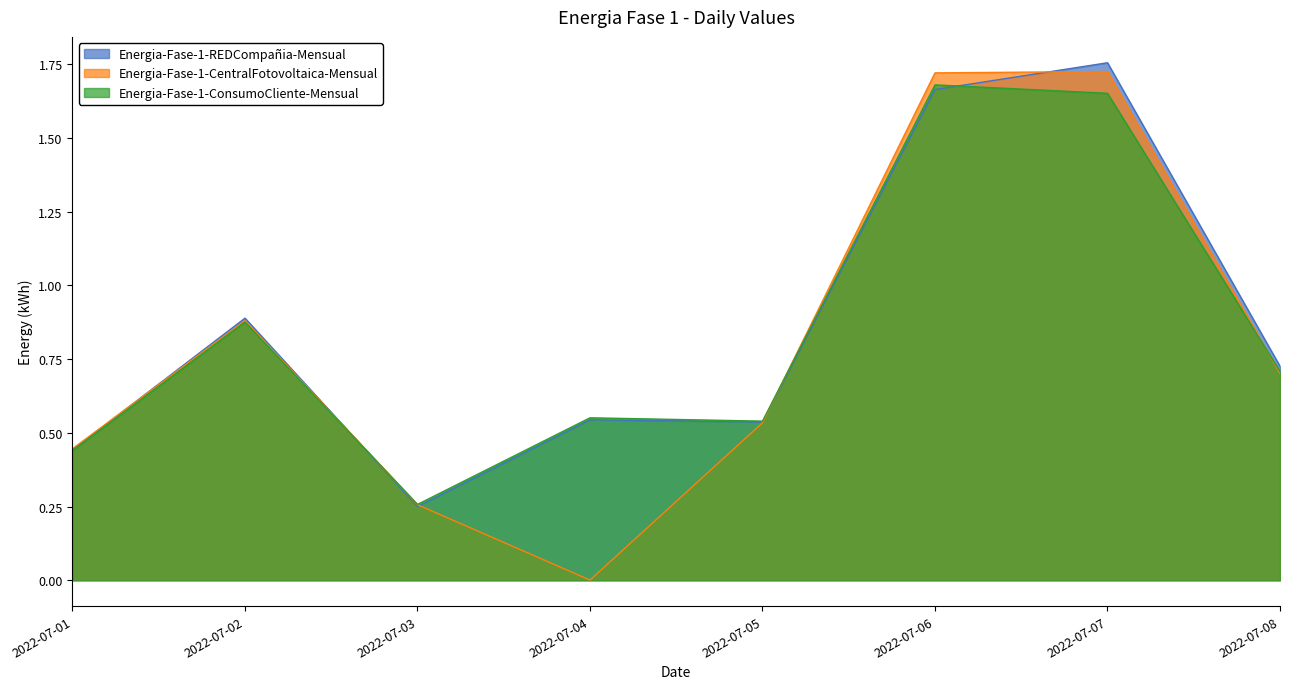

At 2022-07-02, list the series in order from largest to smallest.

Energia-Fase-1-REDCompañia-Mensual, Energia-Fase-1-CentralFotovoltaica-Mensual, Energia-Fase-1-ConsumoCliente-Mensual